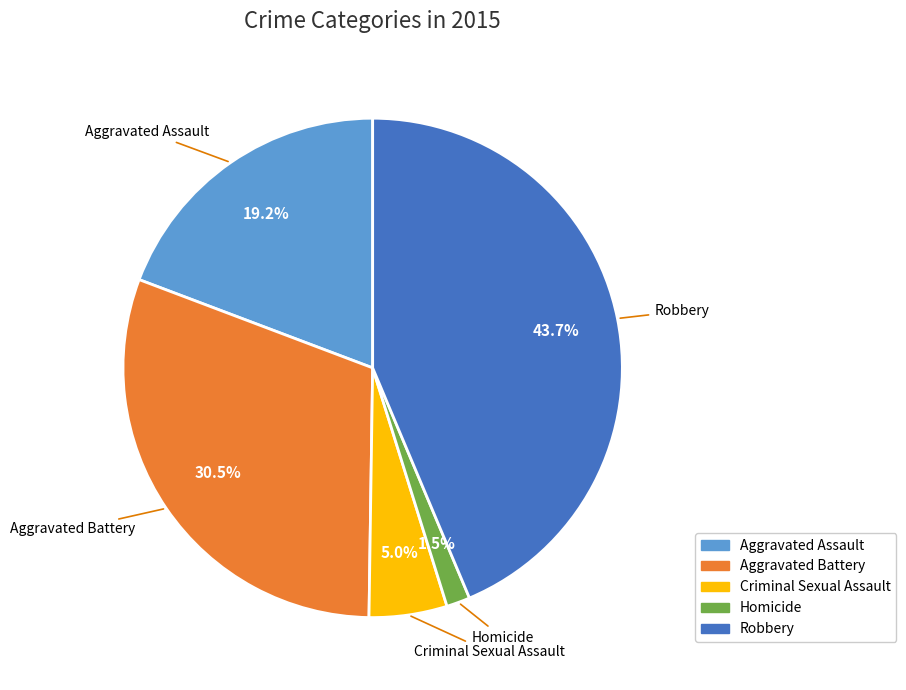

To the nearest percent, what percentage of the pie is Robbery?

44%